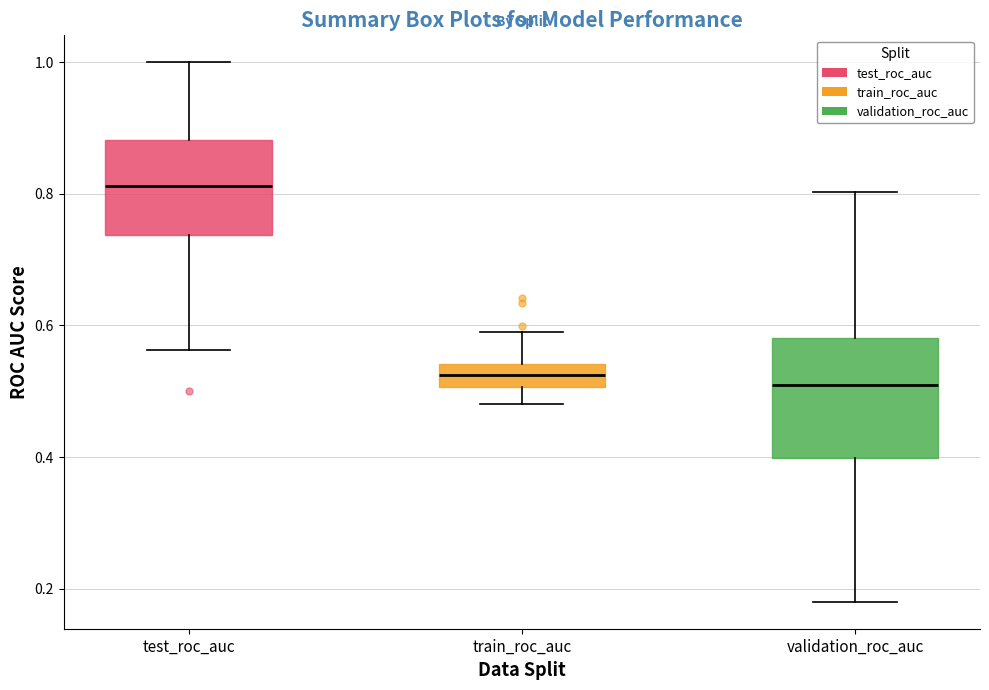

Which box is the tallest, from its lower edge to its upper edge?

validation_roc_auc